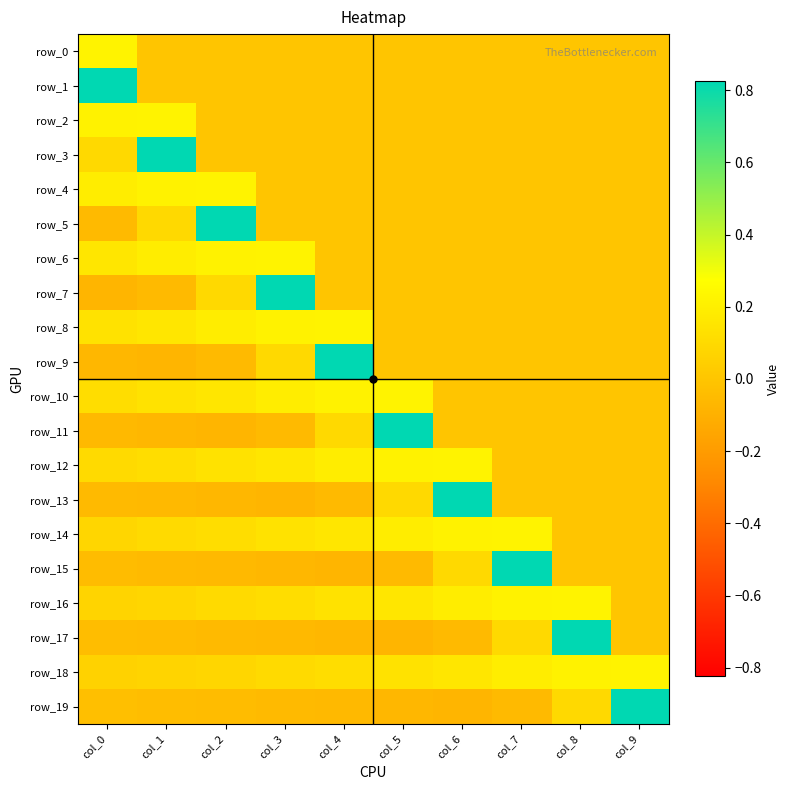

Is the value of row_0 at col_2 greater than the value of row_16 at col_5?

No